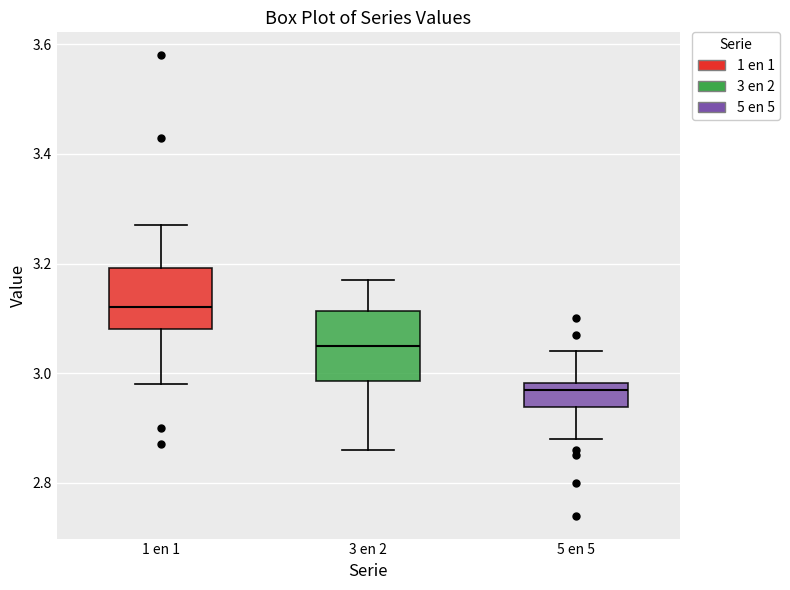

Reading left to right, read every box against the y-axis: the position of its median line, the range the box covers, and the ends of its whiskers. The values are not printed on the chart, so give them approximately, as read against the axis.

1 en 1: median 3.12, box 3.08 to 3.20, whiskers 2.98 to 3.28
3 en 2: median 3.06, box 2.98 to 3.12, whiskers 2.86 to 3.18
5 en 5: median 2.98 (just below the box's upper edge), box 2.94 to 2.98, whiskers 2.88 to 3.04